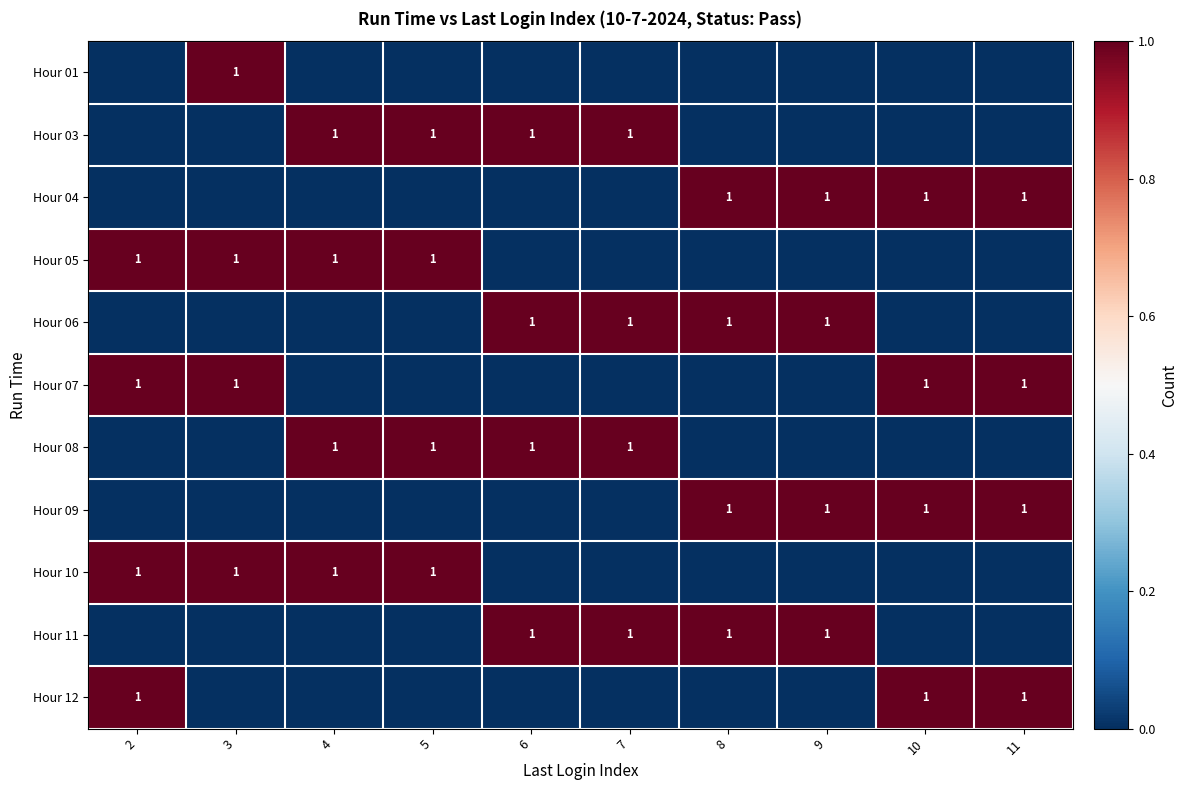

How many row_9 values are between 0 and 1?

10